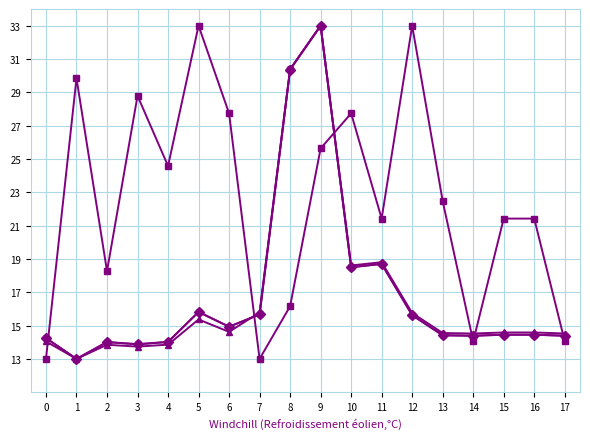

What is the spread (max minus min) of values at 12?

17.4